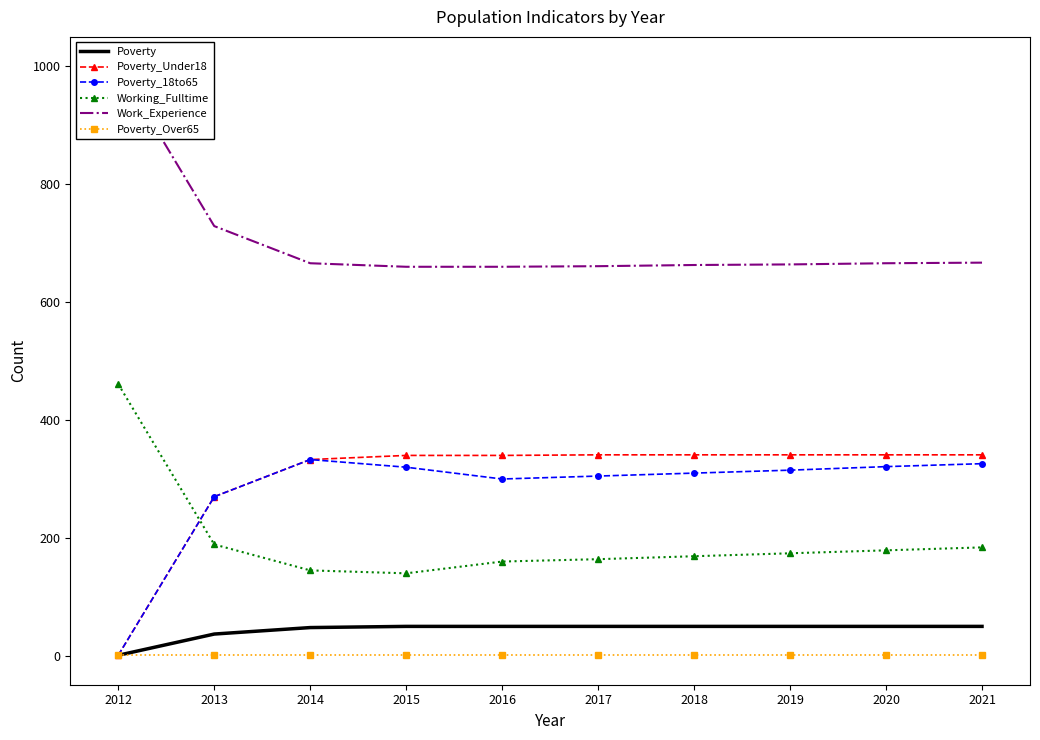

What is the value of the Work_Experience point at the 4th from the left?

660